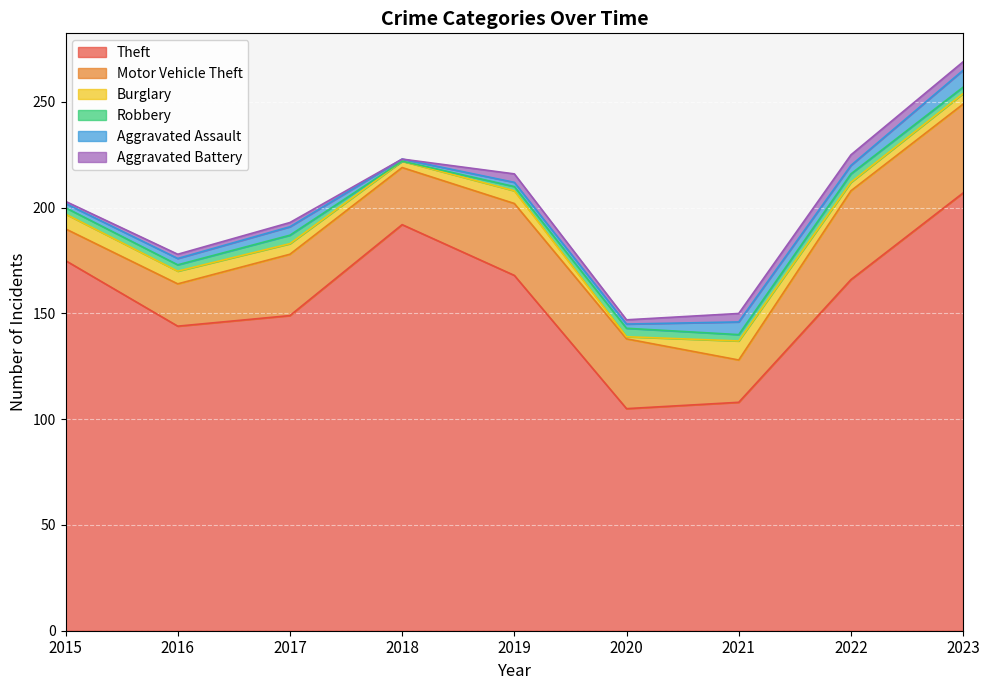

What is the total value across all series at 2019?

216